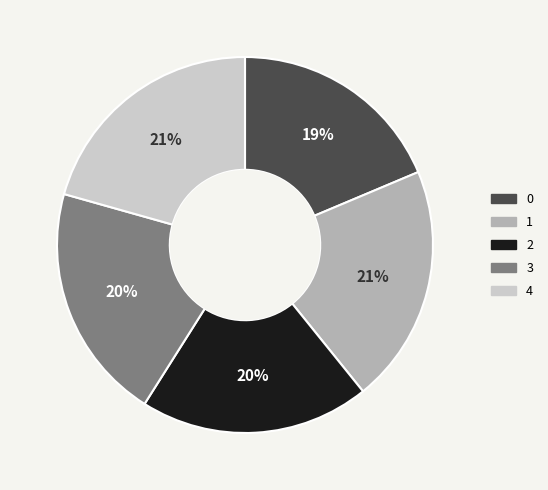

To the nearest percent, what portion does 4 represent?

21%